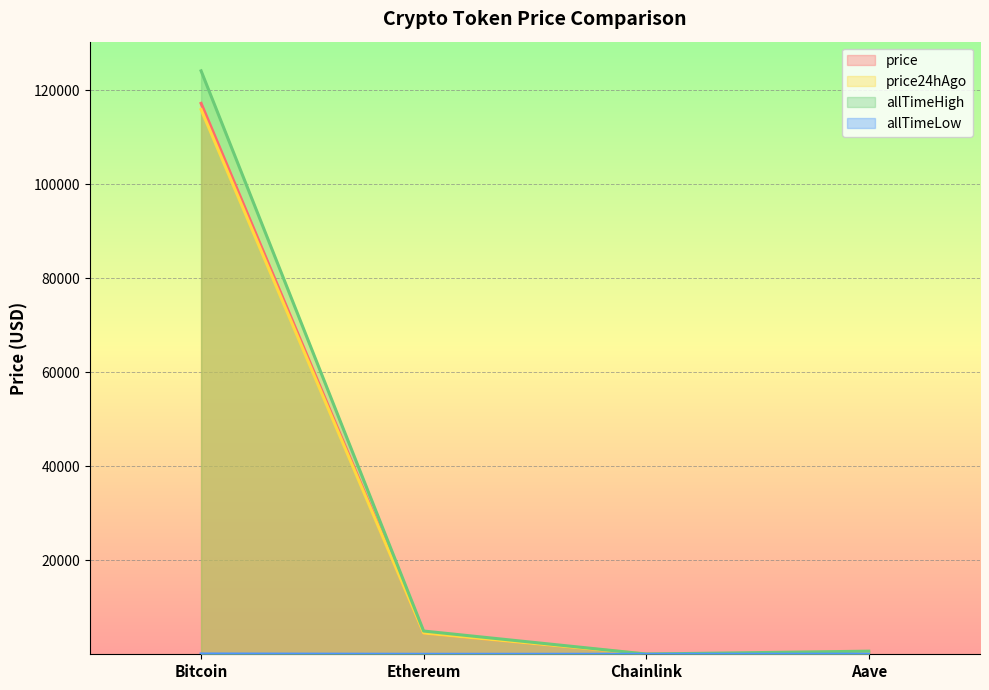

What are all the series names shown in the legend?

price, price24hAgo, allTimeHigh, allTimeLow